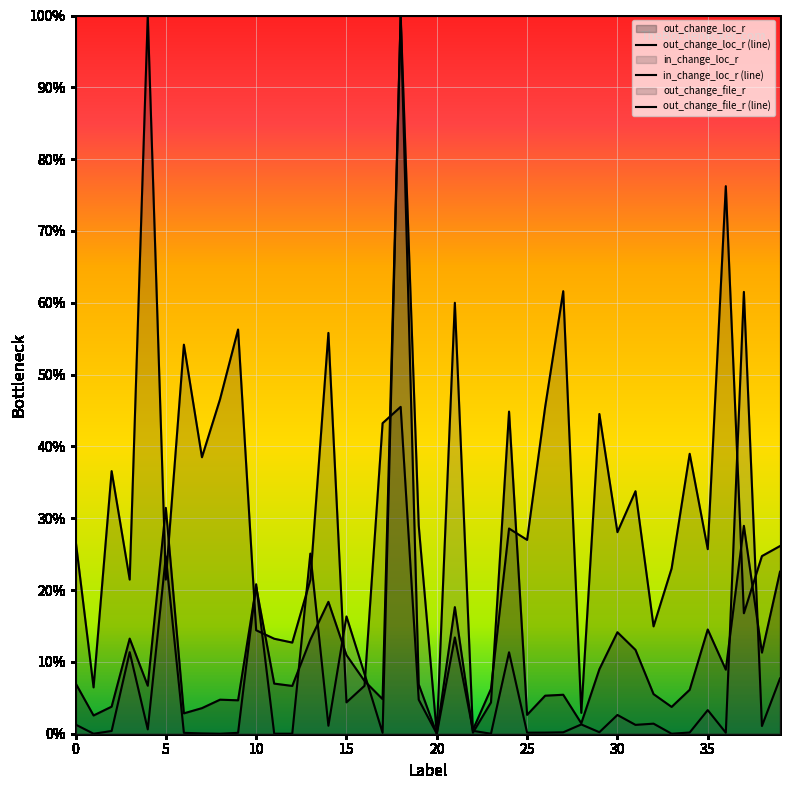

Rank the series at 6 from lowest to highest value.

in_change_loc_r, out_change_loc_r, out_change_file_r